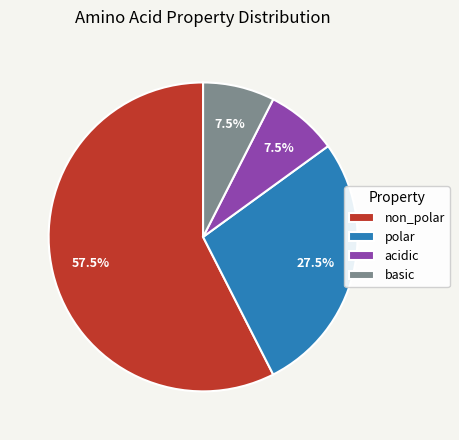

Is there a majority slice in this chart?

Yes